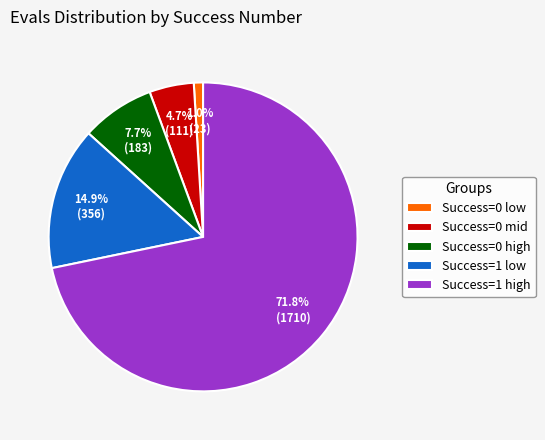

How many slices are in this pie chart?

5